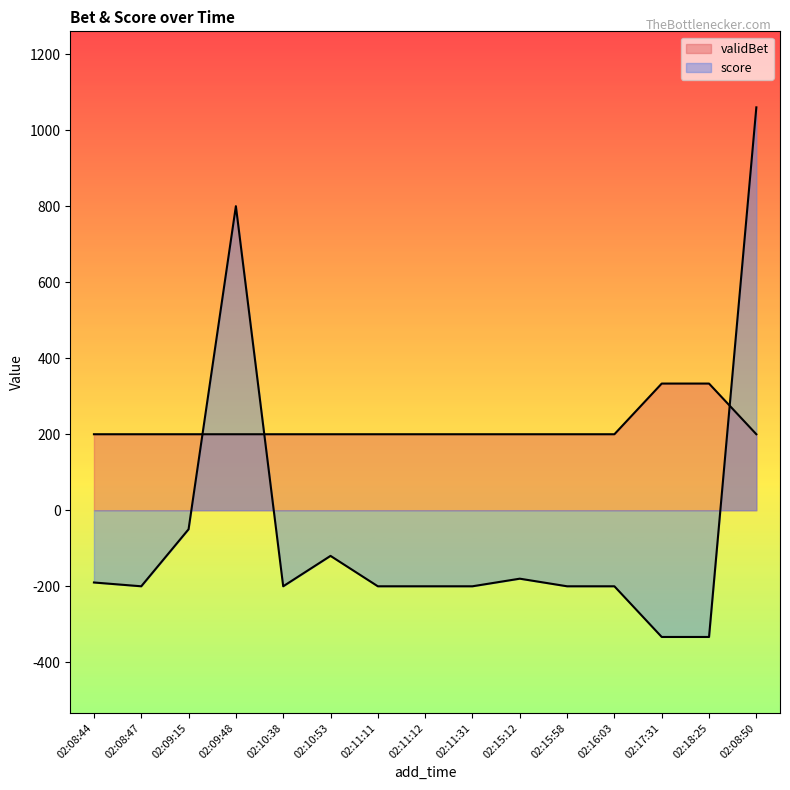

Rank the series by their maximum value, from lowest to highest.

validBet, score